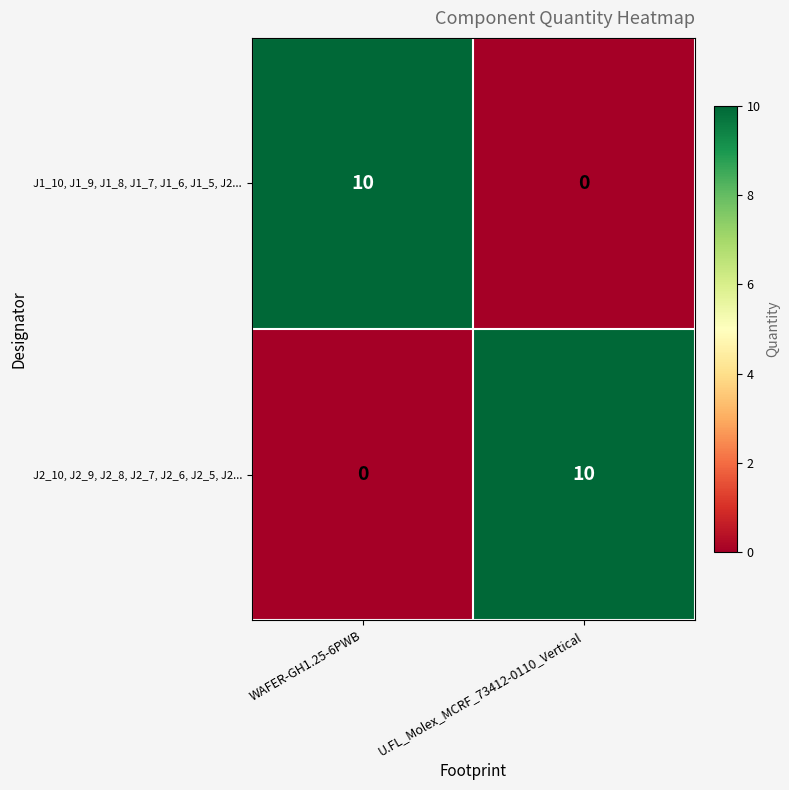

What is the greatest value displayed?

10